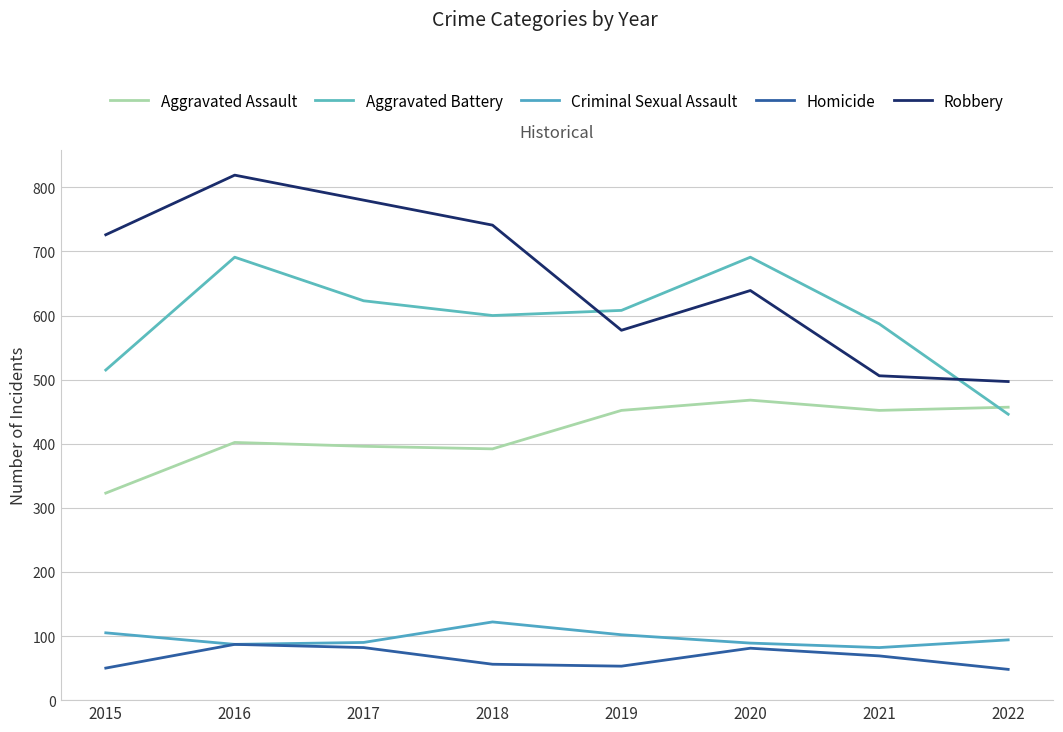

Between which two adjacent categories do Aggravated Battery and Aggravated Assault first intersect?

2021 and 2022